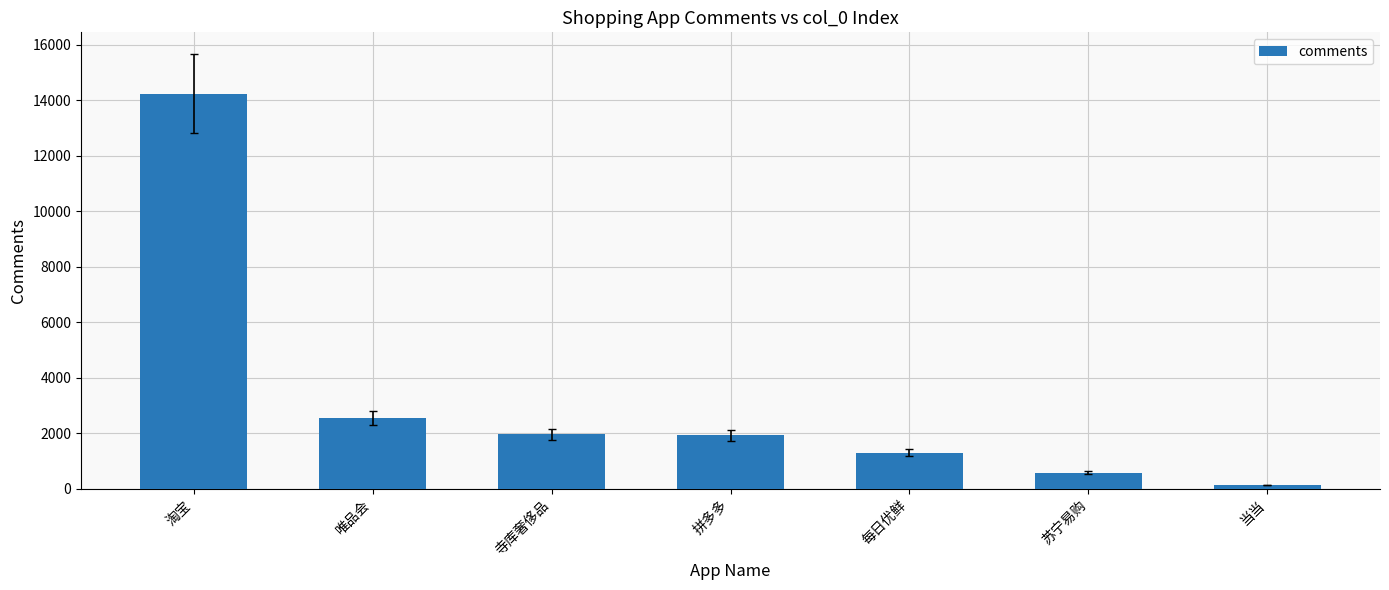

What is the ratio of the value at 苏宁易购 to the value at 每日优鲜?

0.4